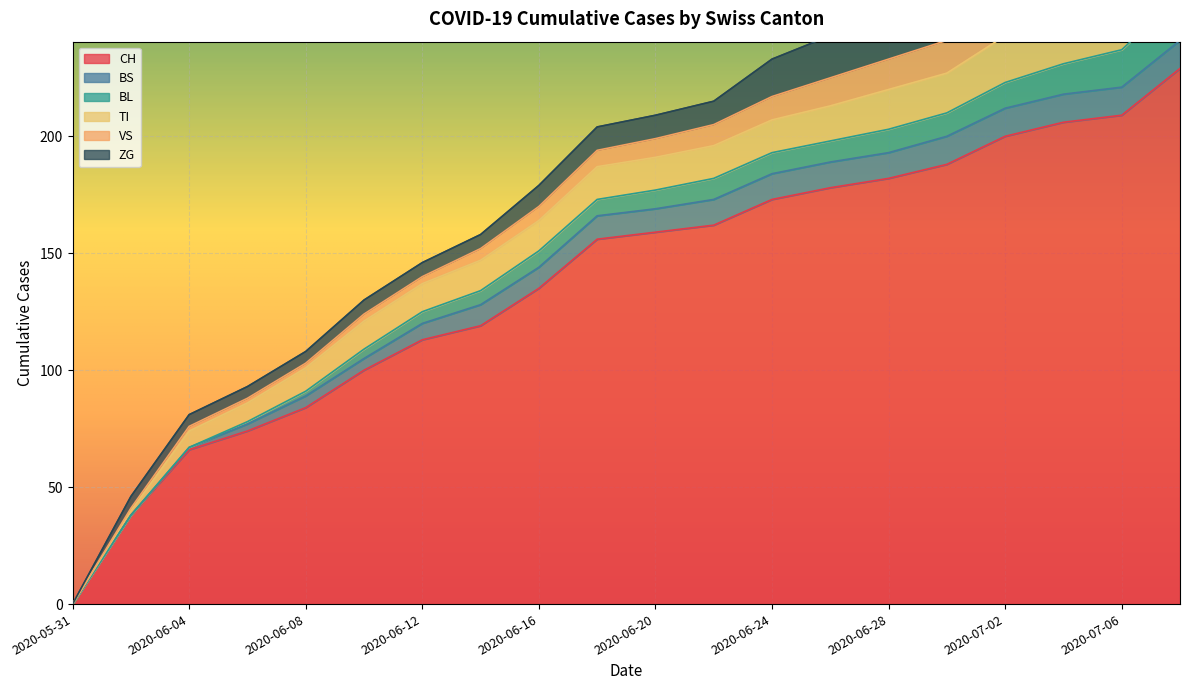

The value of BL at 2020-06-10 is 1. True or false?

False